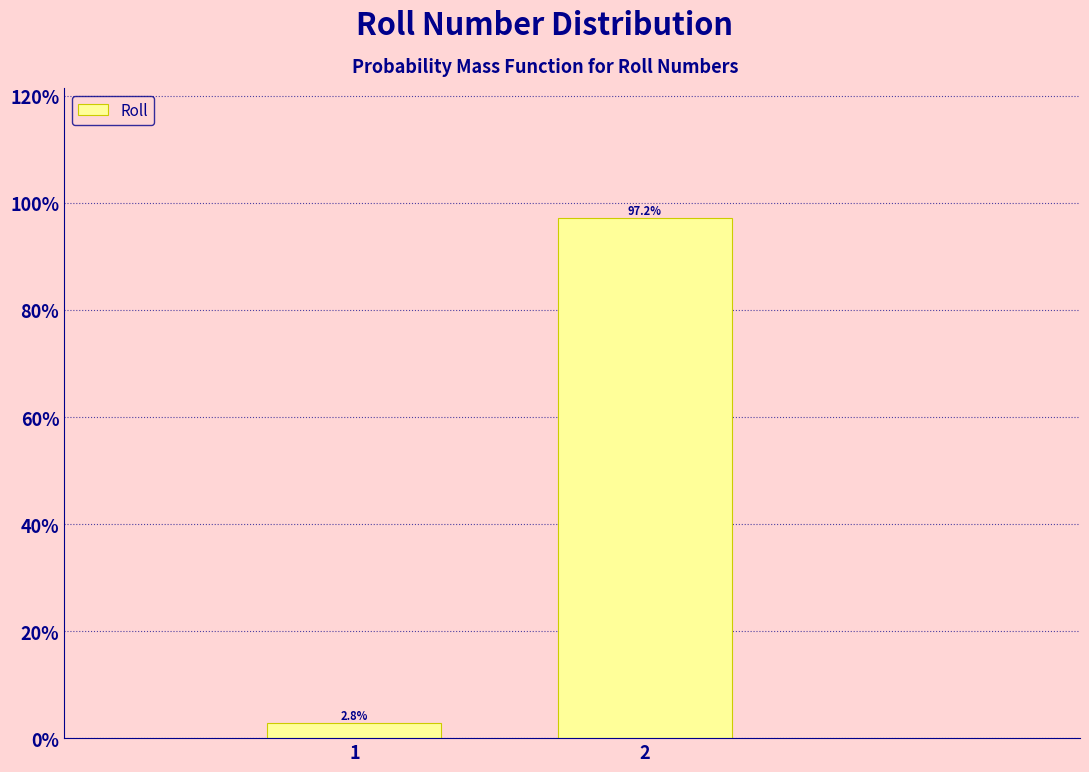

Reading right to left, extract all data points from this chart.

2=97.2	1=2.8